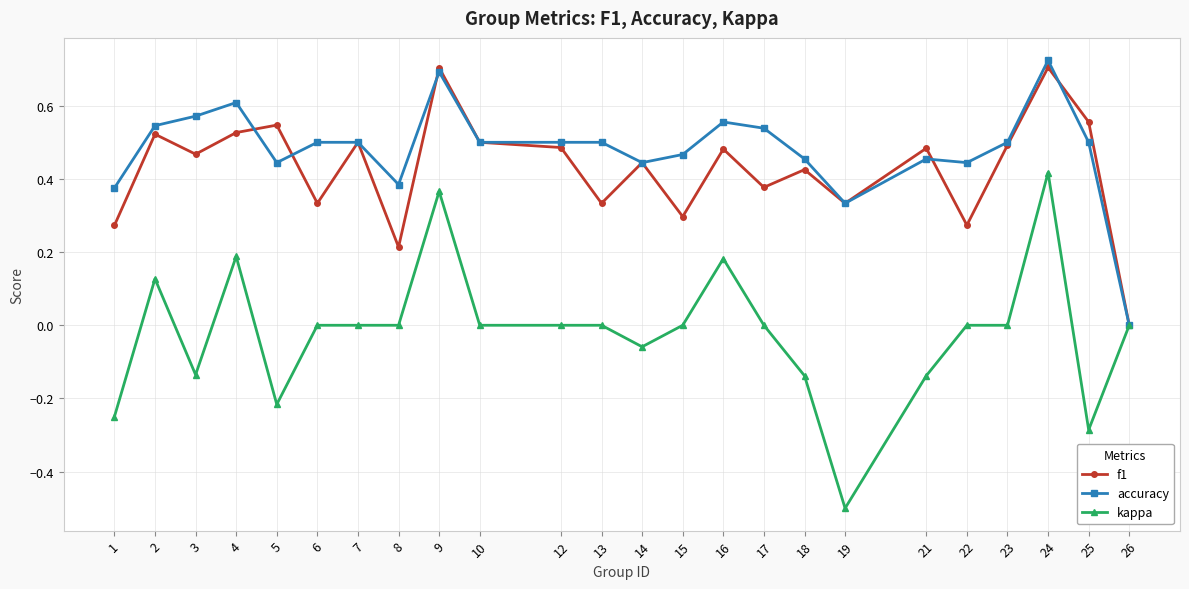

How many series are shown in this chart?

3